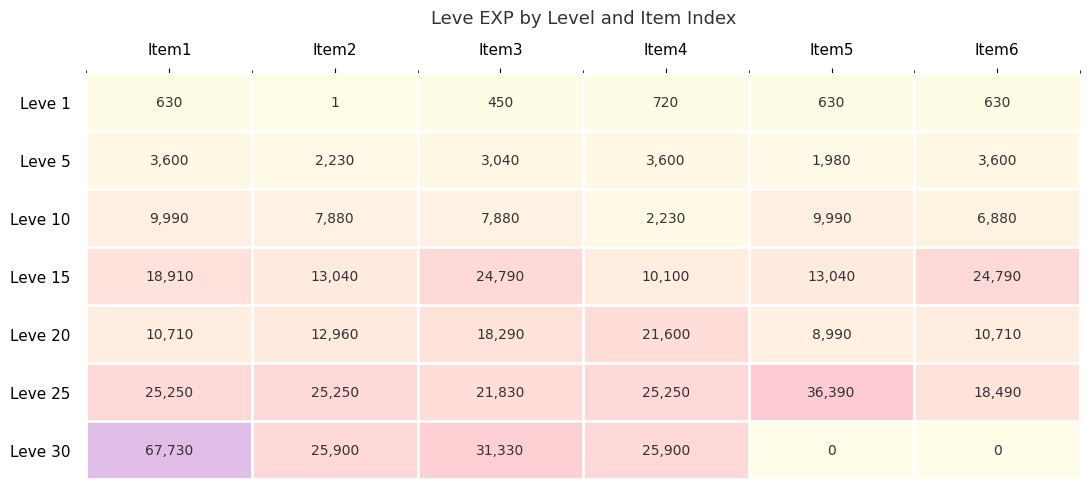

At which category is the sum across all series the highest?

Item1